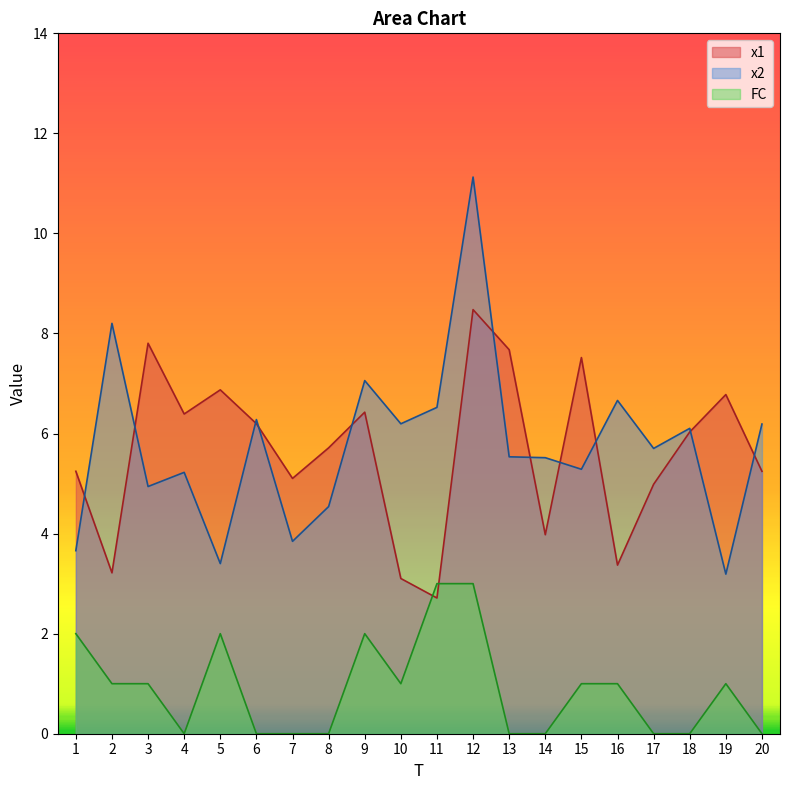

List the labels in order of x1 value, largest first.

12, 3, 13, 15, 5, 19, 9, 4, 6, 18, 8, 1, 20, 7, 17, 14, 16, 2, 10, 11